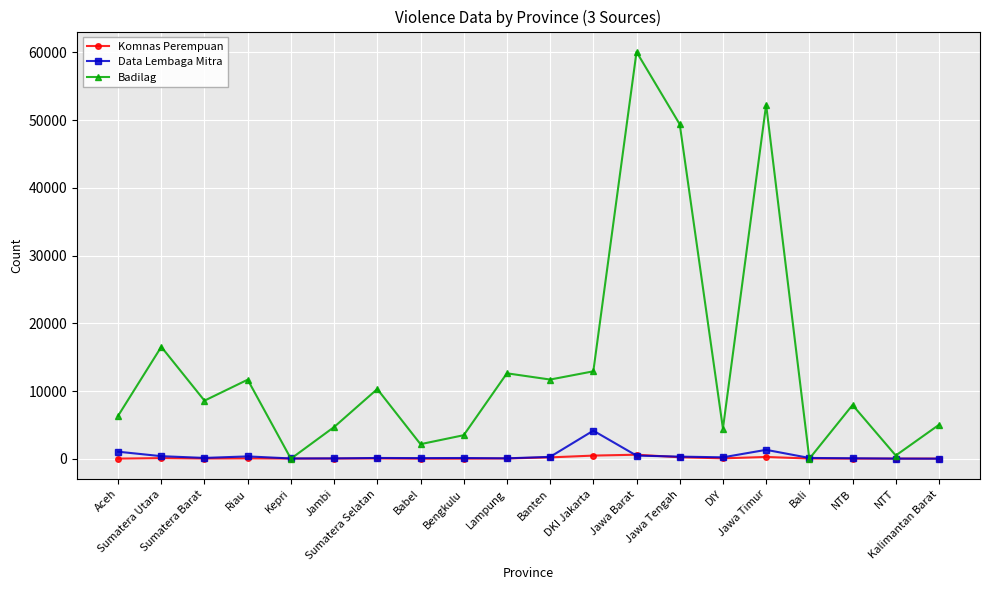

True or false: Badilag has a value of 11694 at Banten.

True